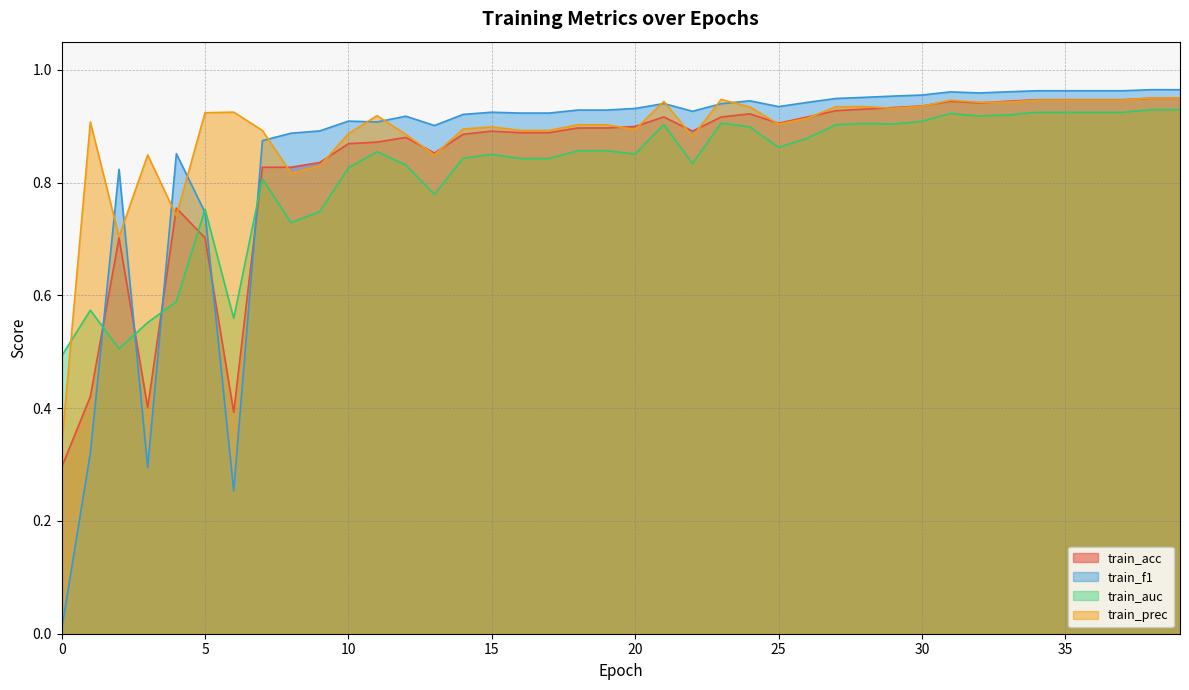

At which category is the sum across all series the highest?

38